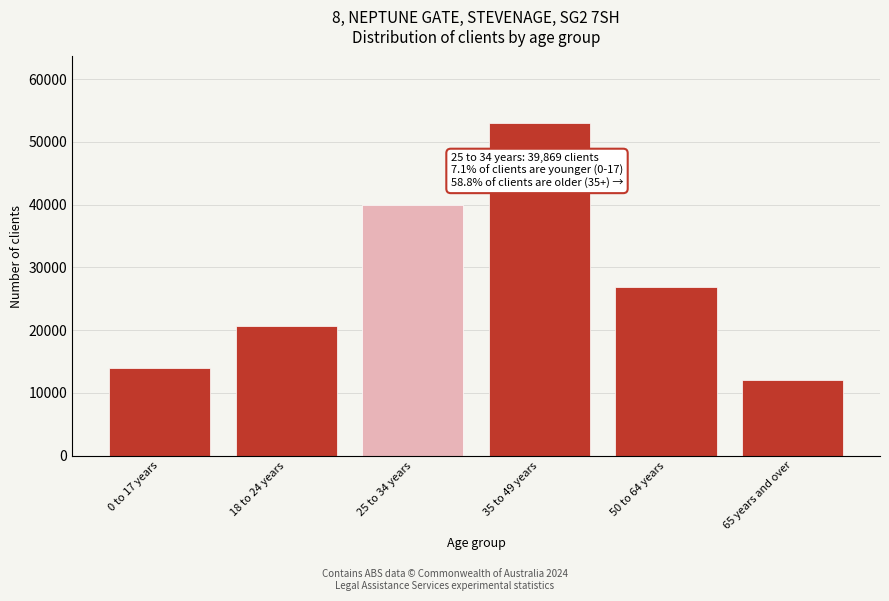

Reading left to right, list all the values displayed in this chart.

13886	20582	39869	53007	26815	12101